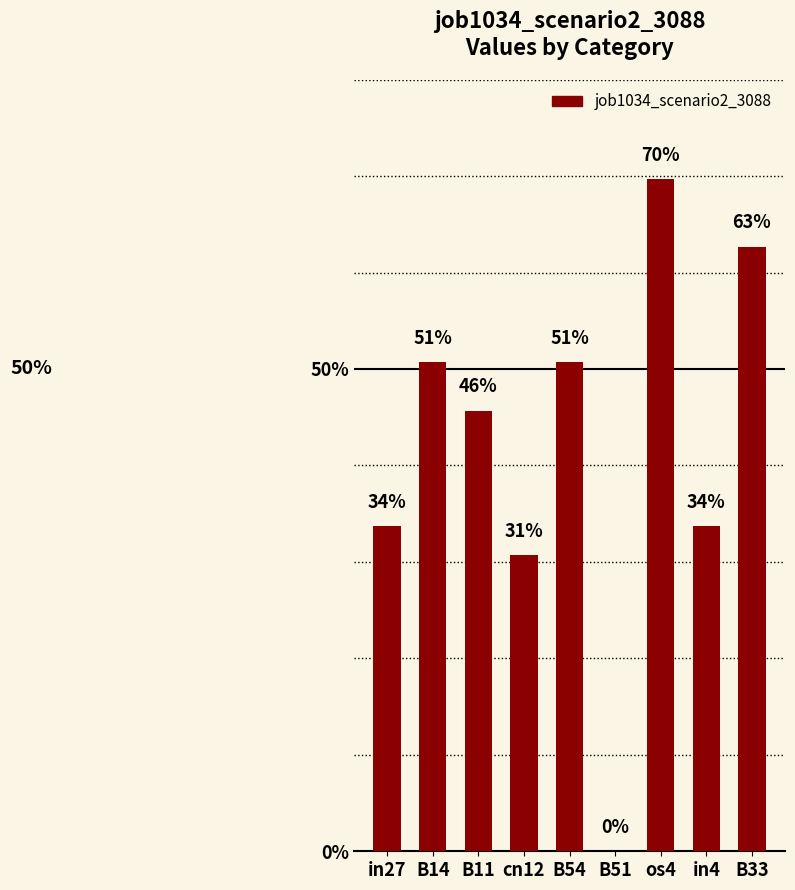

The value at B51 is 0.3. True or false?

False